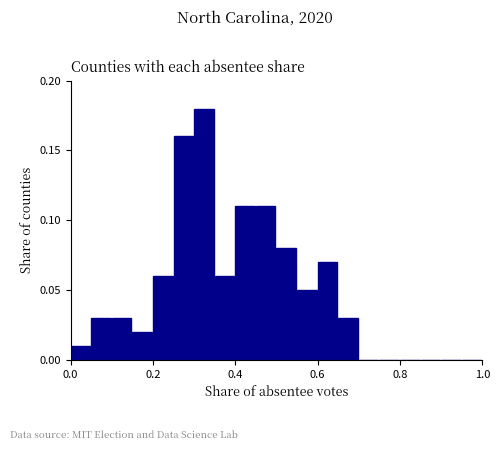

Around what value on the x-axis is the tallest bar? Give the approximate position of its centre, as read against the axis.

0.32